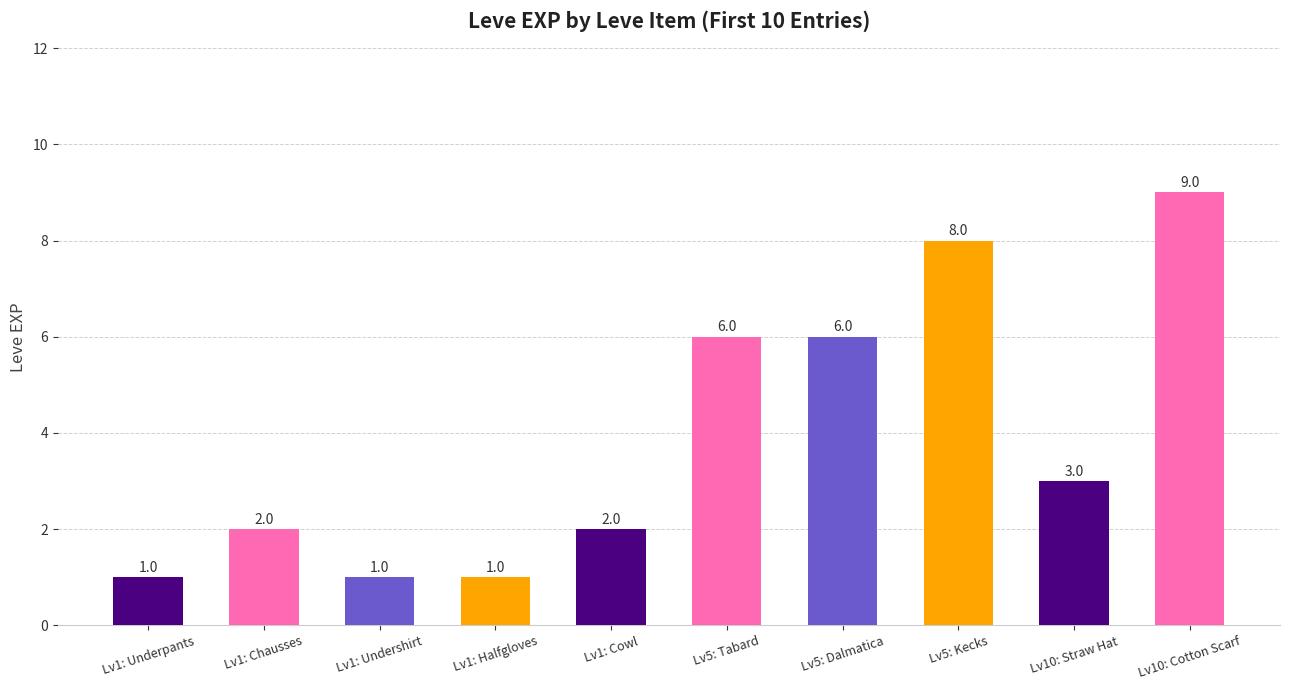

Which has a higher value, Lv1: Chausses or Lv1: Undershirt?

Lv1: Chausses